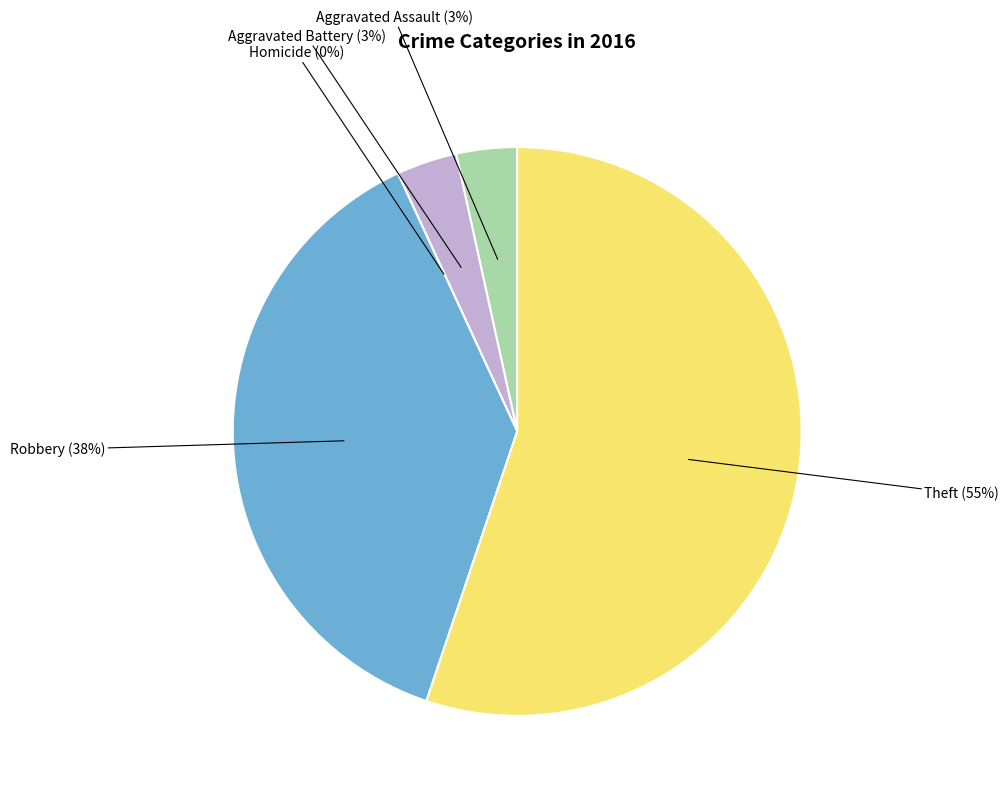

Rank the categories by value from highest to lowest.

Theft, Robbery, Aggravated Assault, Aggravated Battery, Homicide